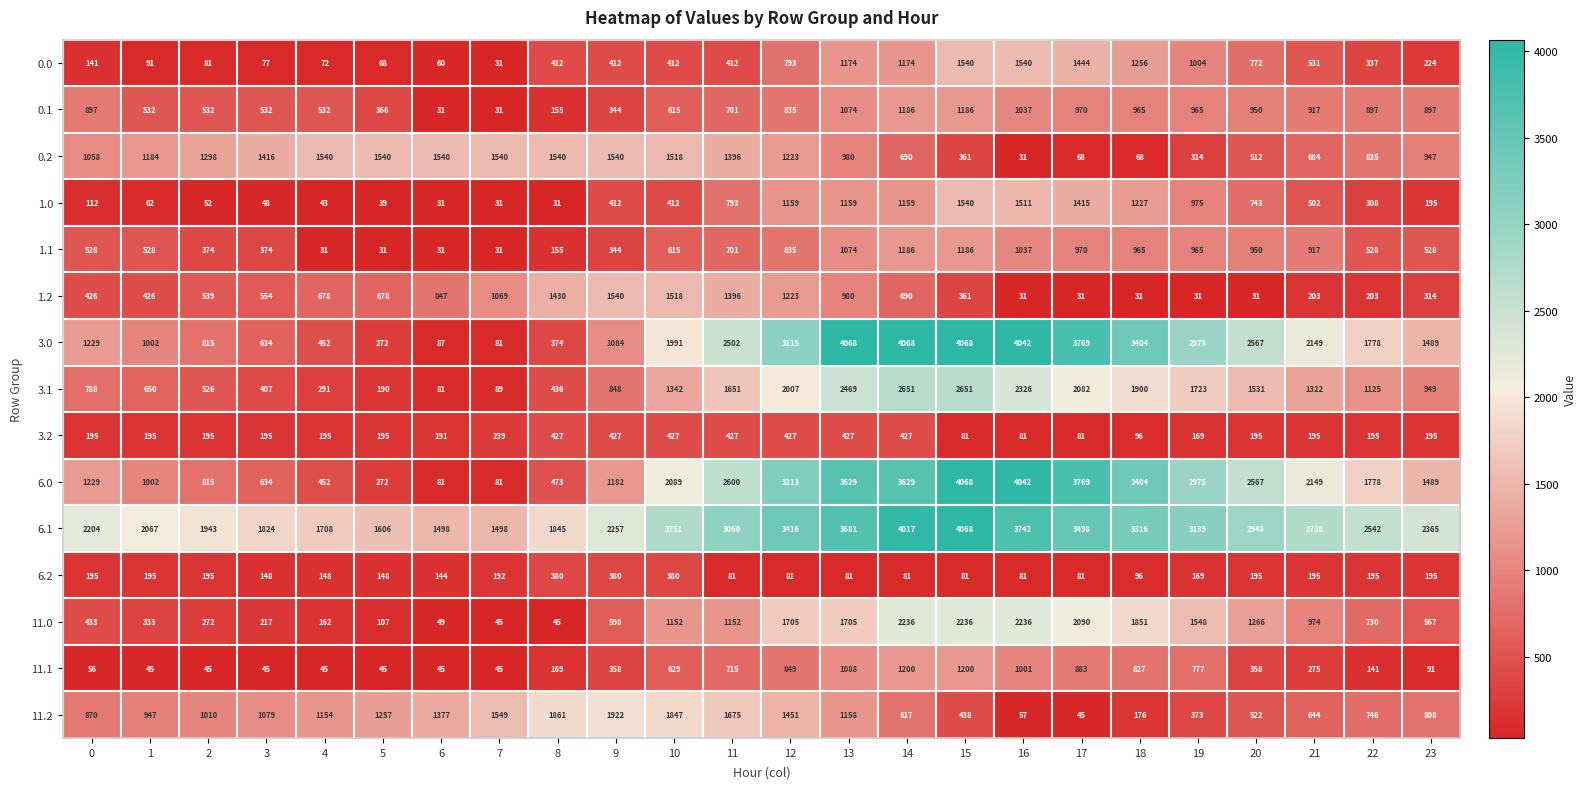

What is the average value of the 0.1 series?

714